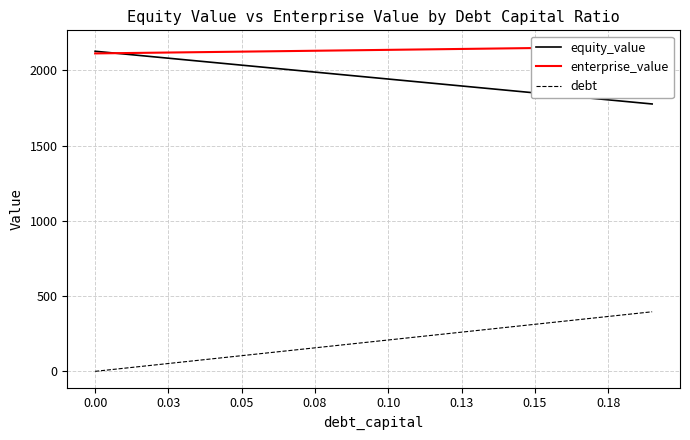

What is the highest value of the equity_value series?

2127.2